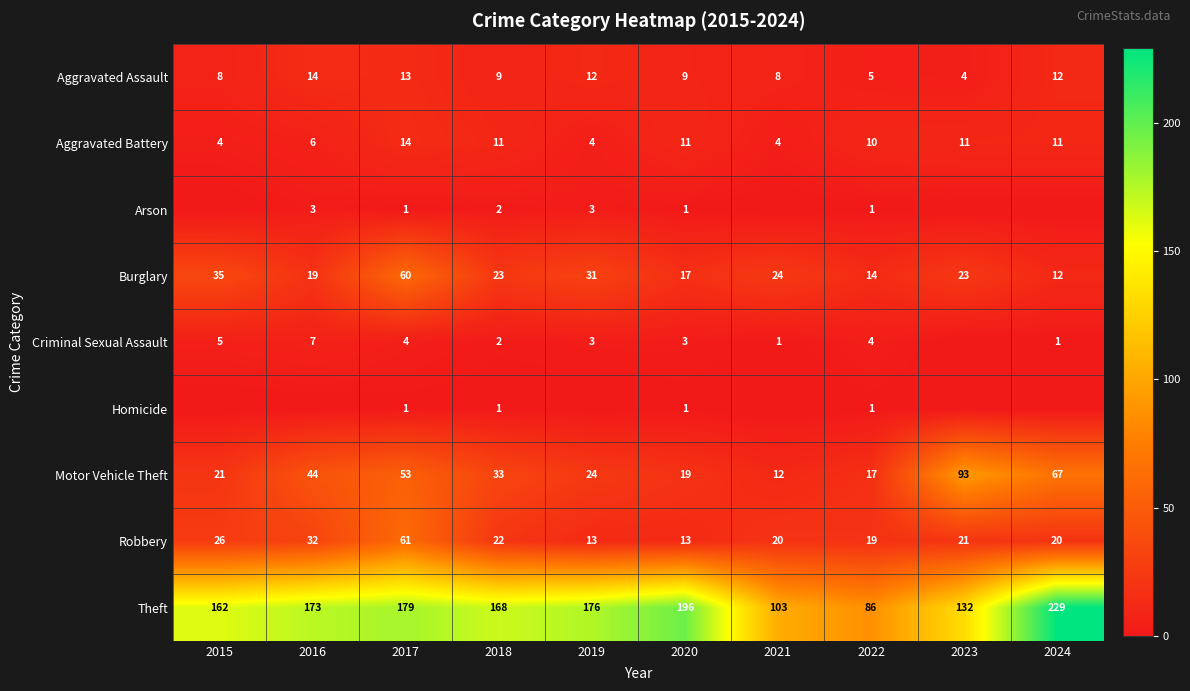

How many Aggravated Battery values are between 4 and 11?

9